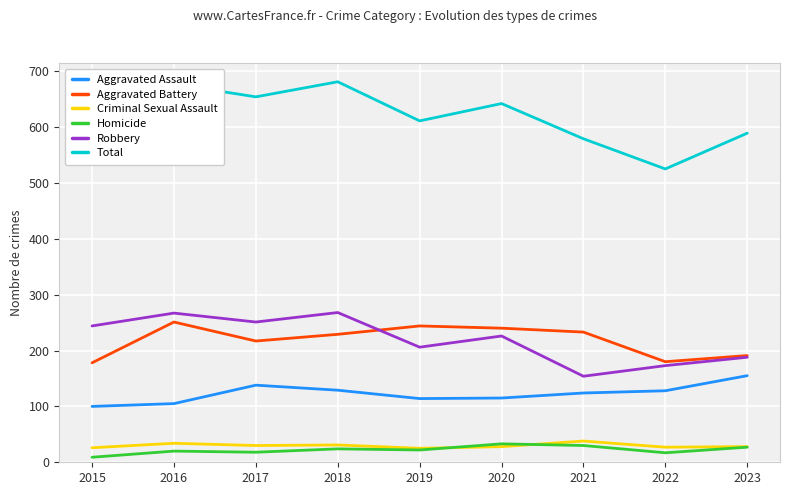

What is the minimum value for Total?

525